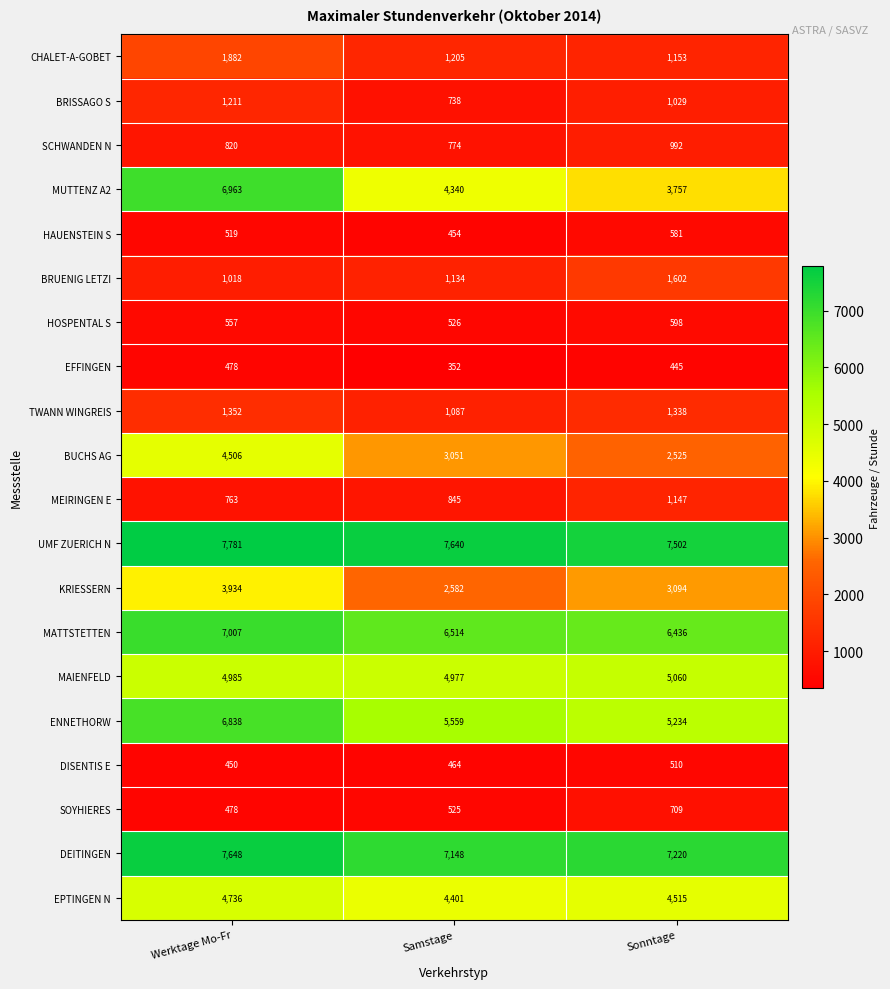

Which label corresponds to the smallest value in the chart?

Samstage